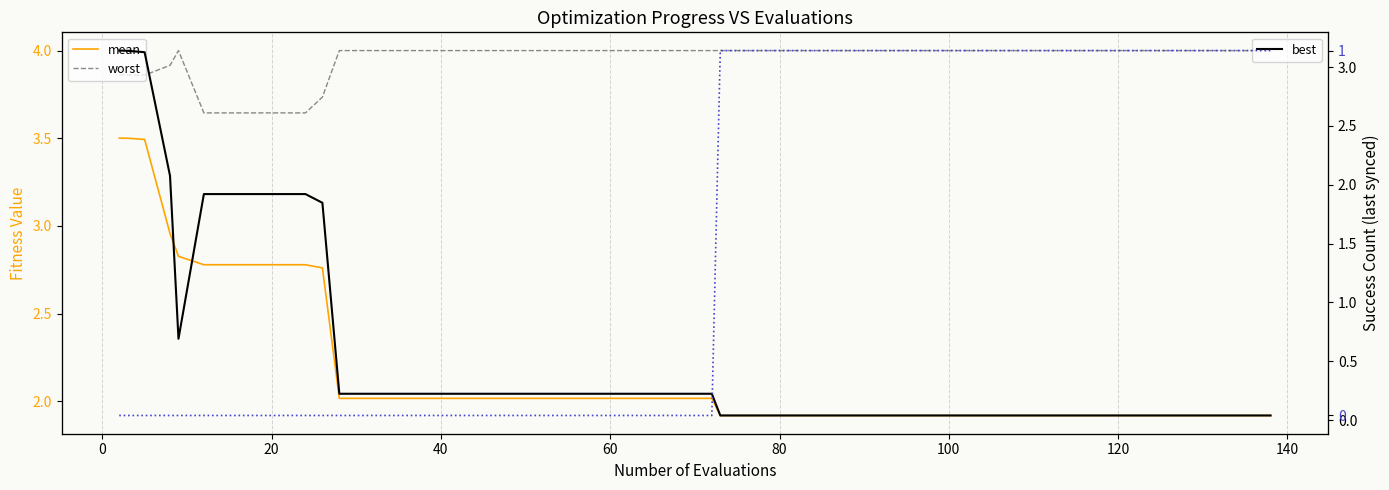

Does the chart have visible grid lines?

Yes